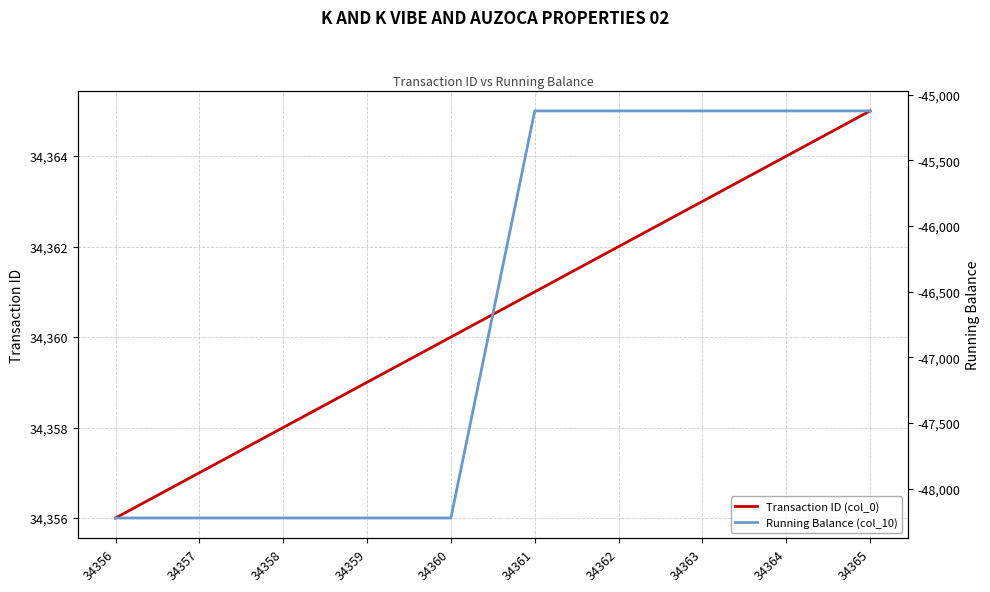

True or false: Running Balance (col_10) has a value of -79512.7 at 34363.

False